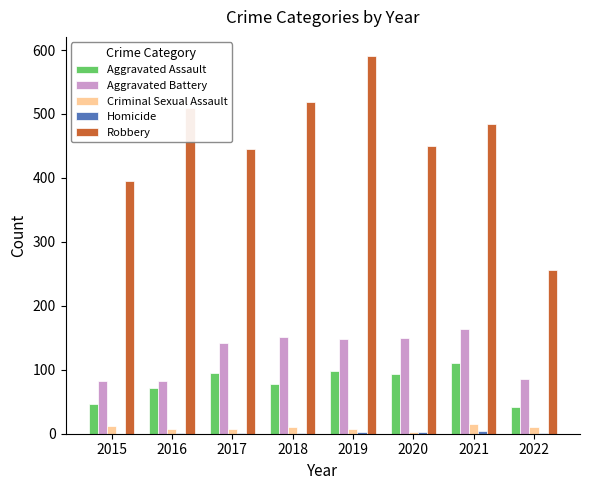

Which series has the largest total across all categories?

Robbery